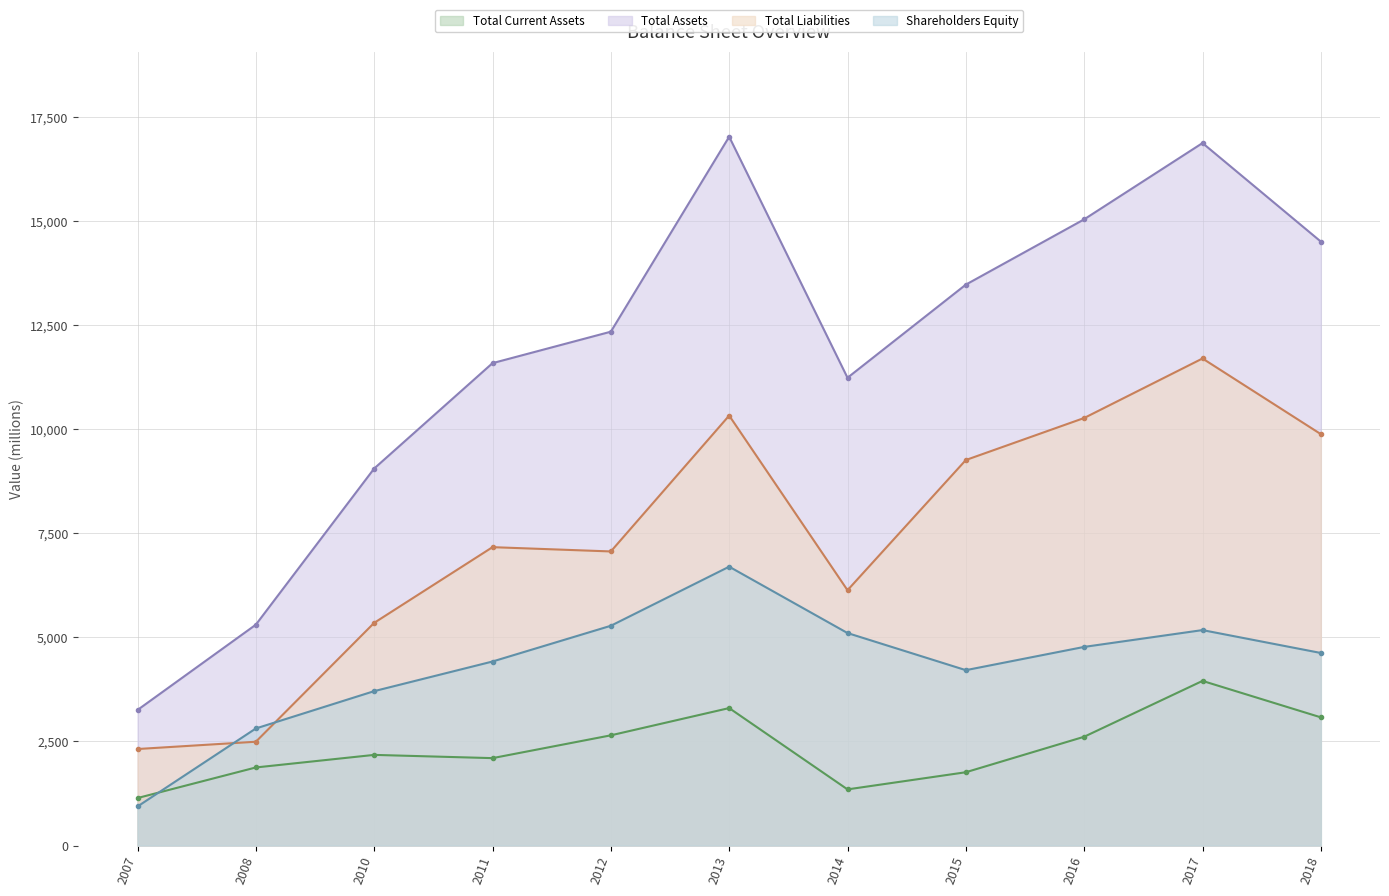

True or false: Total Liabilities has a value of 10274 at 2016.

True